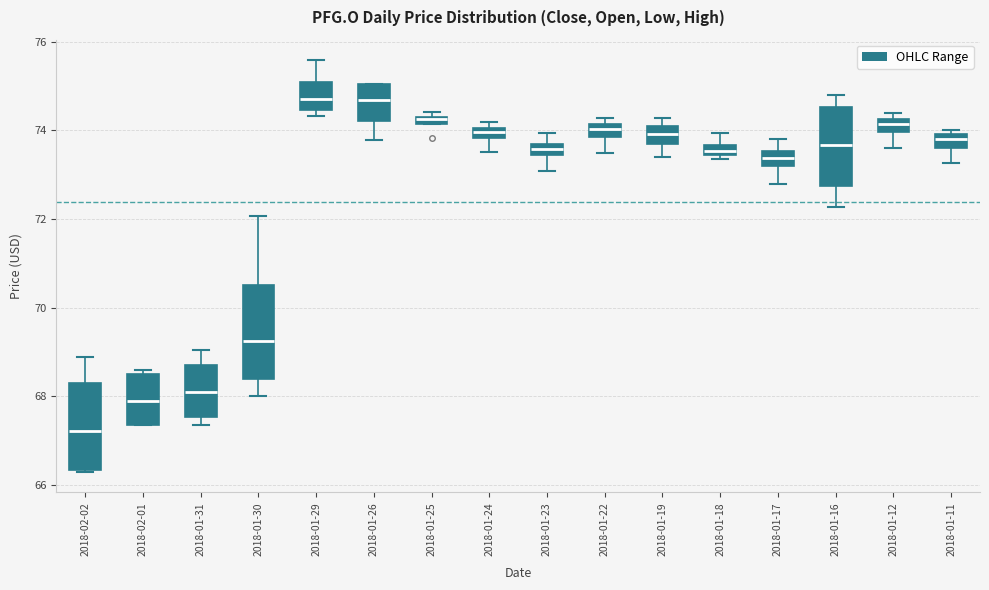

Where is the upper edge of the box for 2018-01-25 on the y-axis? The values are not printed on the chart, so give them approximately, as read against the axis.

74.4